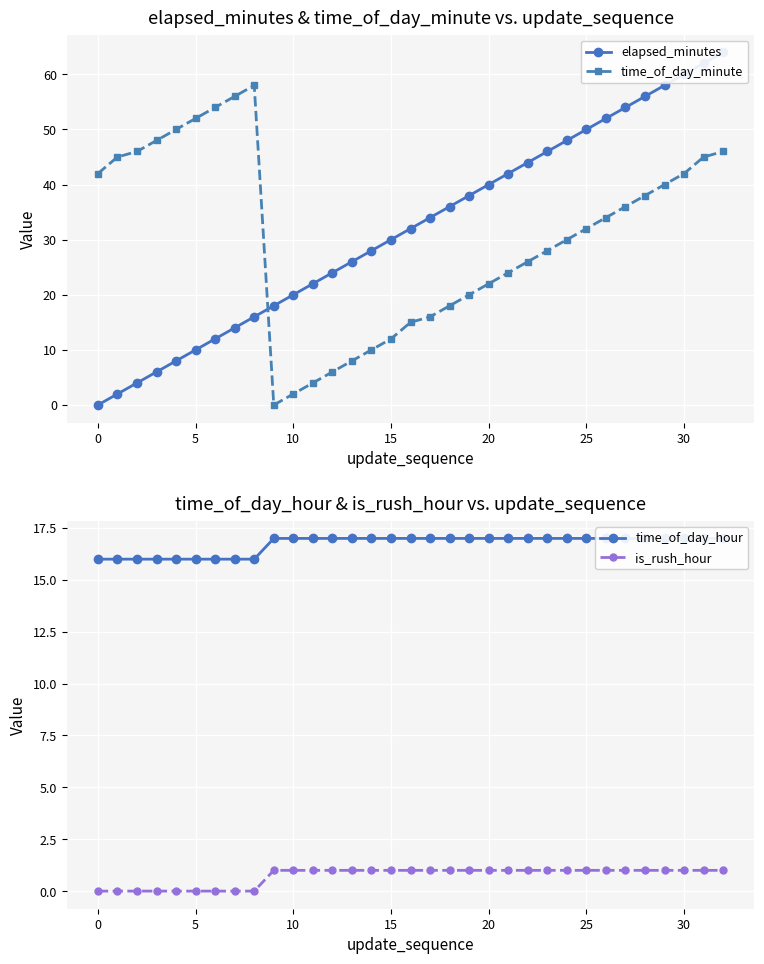

What is the label of the 20th point from the right?

13